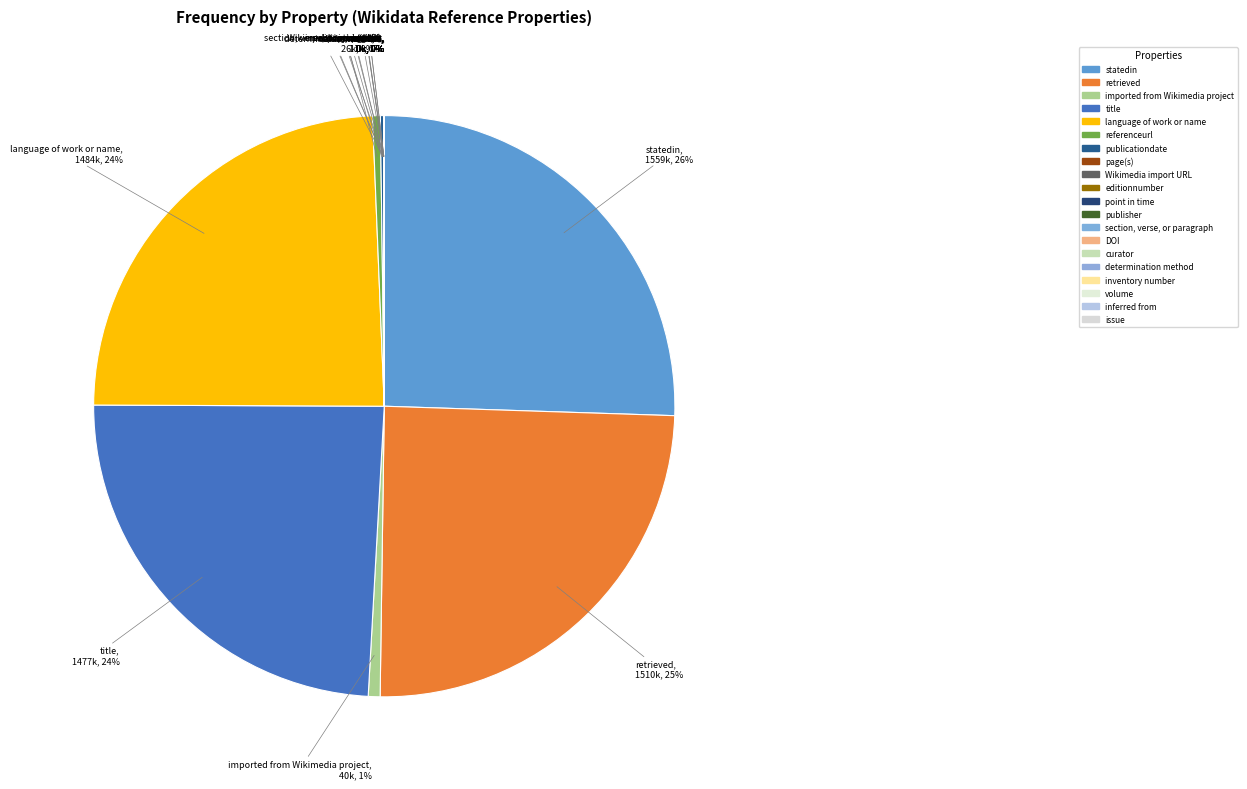

What is the smallest slice in the pie chart?

issue